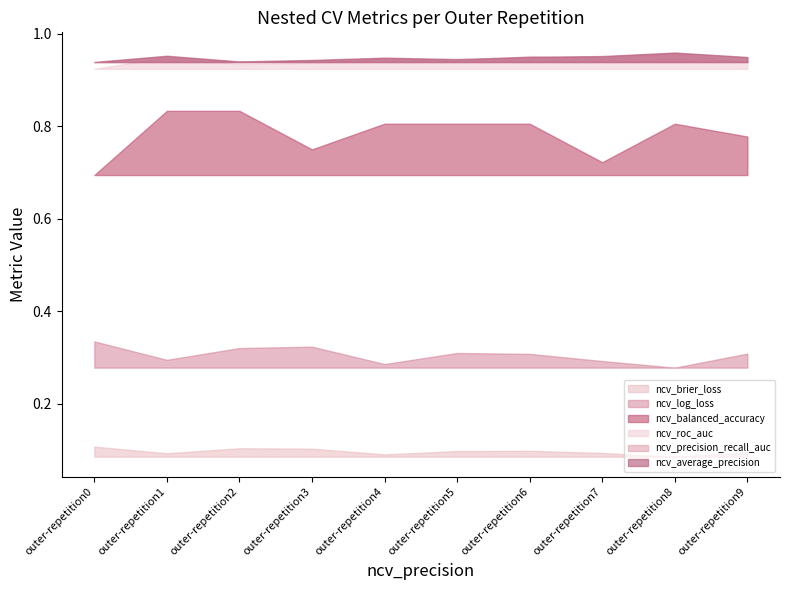

Is the value of ncv_brier_loss at outer-repetition0 greater than the value of ncv_precision_recall_auc at outer-repetition9?

No